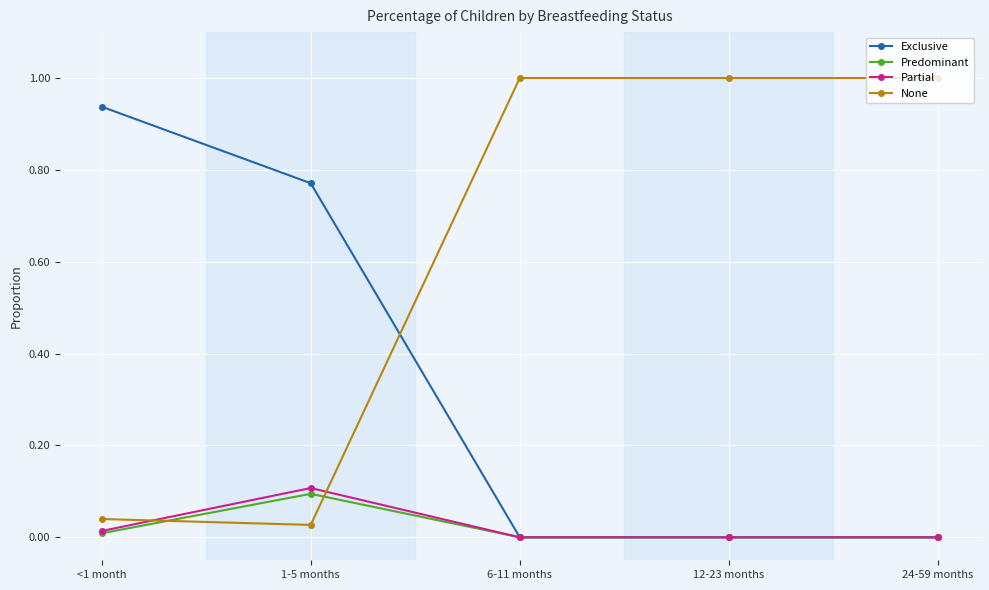

What is the difference between the maximum and minimum values in the Partial series?

0.1